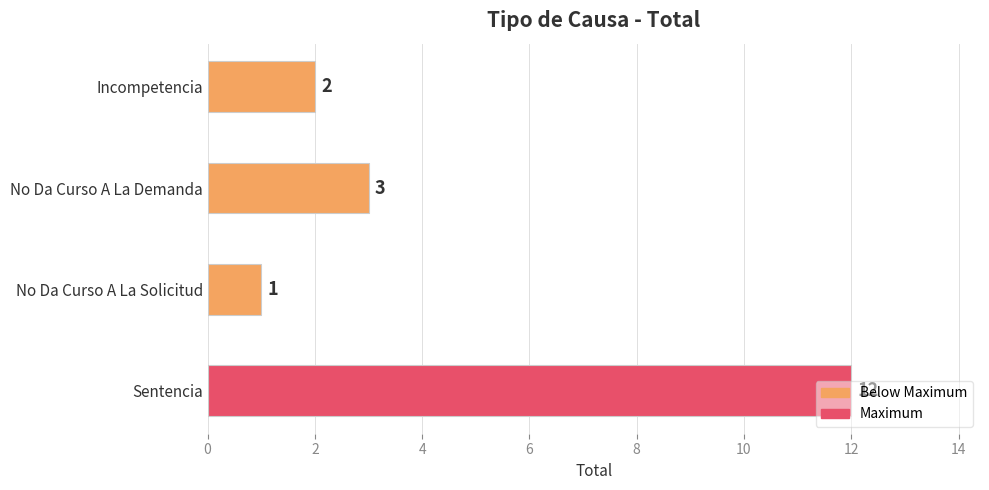

What value does the data have at Sentencia?

12